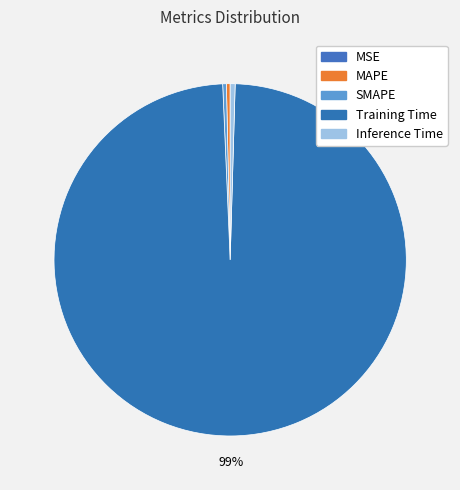

To the nearest percent, what is the difference between the largest and smallest slice percentages?

99%